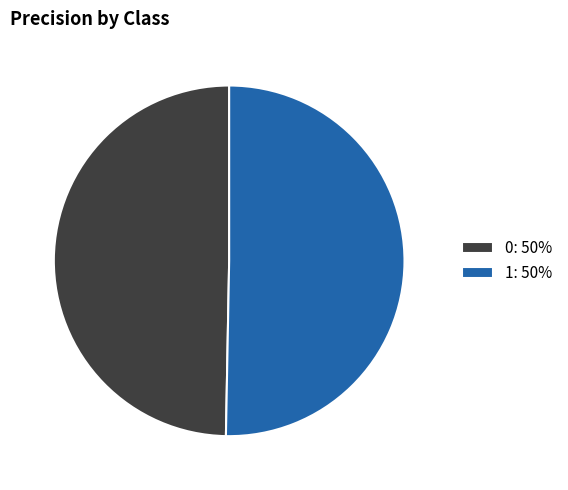

The 0 slice represents 60% of the pie. True or false?

False